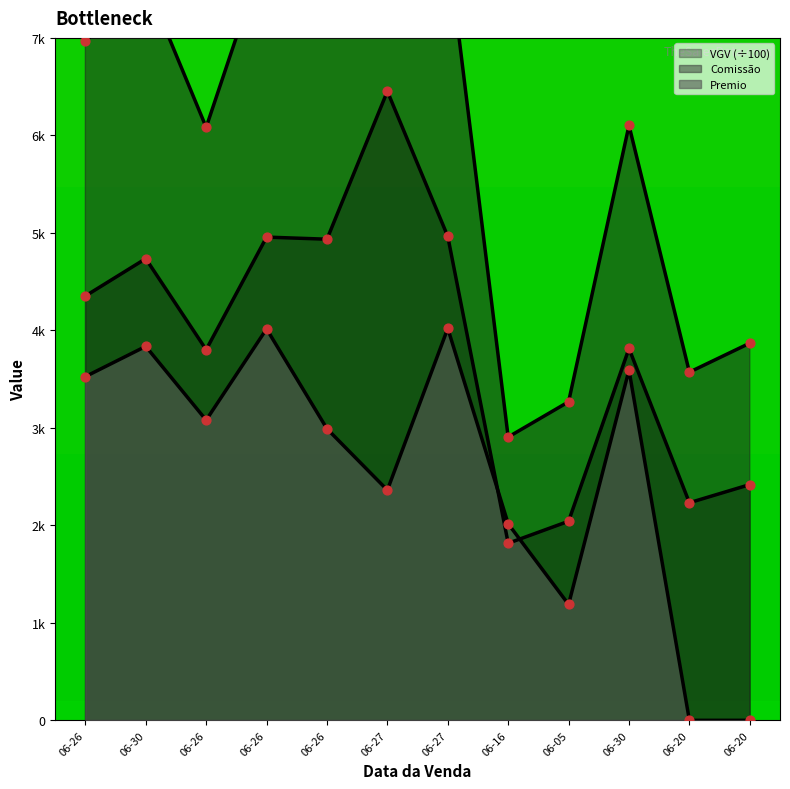

Which series has the largest Y range (max minus min)?

Comissão